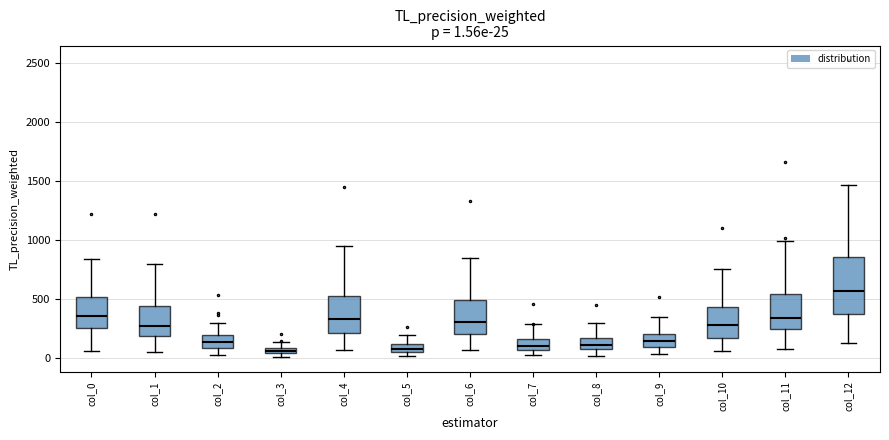

Which box is the tallest, from its lower edge to its upper edge?

col_12